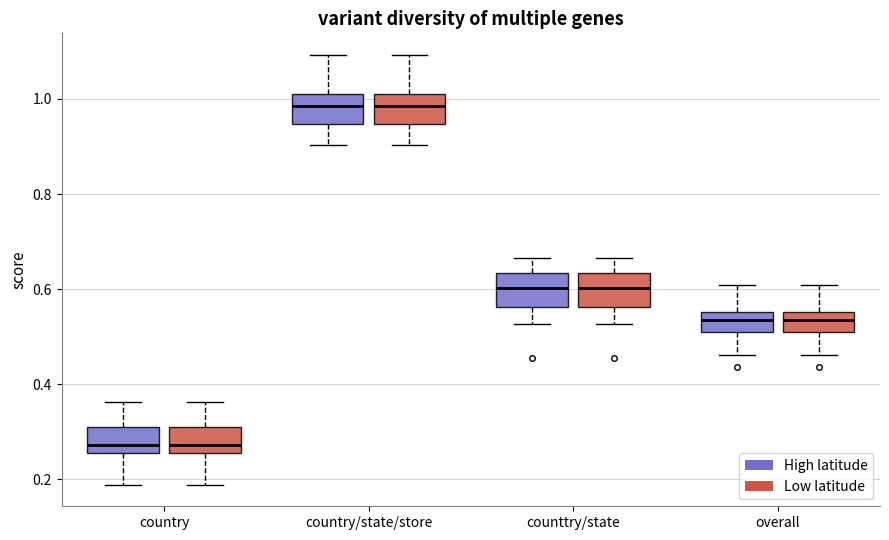

Reading left to right, read every box against the y-axis: the position of its median line, the range the box covers, and the ends of its whiskers. The values are not printed on the chart, so give them approximately, as read against the axis.

country (High latitude): median 0.28, box 0.26 to 0.30, whiskers 0.18 to 0.36
country (Low latitude): median 0.28, box 0.26 to 0.30, whiskers 0.18 to 0.36
country/state/store (High latitude): median 0.98, box 0.94 to 1.02, whiskers 0.90 to 1.10
country/state/store (Low latitude): median 0.98, box 0.94 to 1.02, whiskers 0.90 to 1.10
counttry/state (High latitude): median 0.60, box 0.56 to 0.64, whiskers 0.52 to 0.66
counttry/state (Low latitude): median 0.60, box 0.56 to 0.64, whiskers 0.52 to 0.66
overall (High latitude): median 0.54, box 0.50 to 0.56, whiskers 0.46 to 0.60
overall (Low latitude): median 0.54, box 0.50 to 0.56, whiskers 0.46 to 0.60